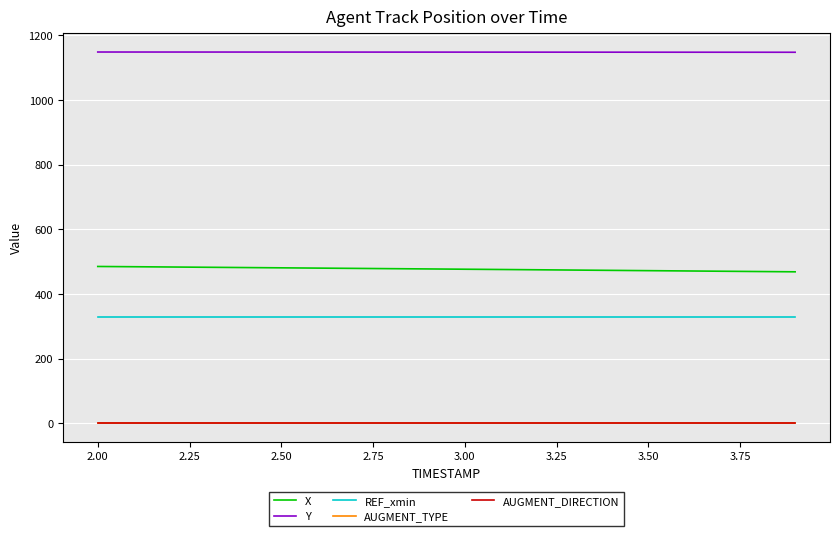

True or false: X and Y cross at least once.

False